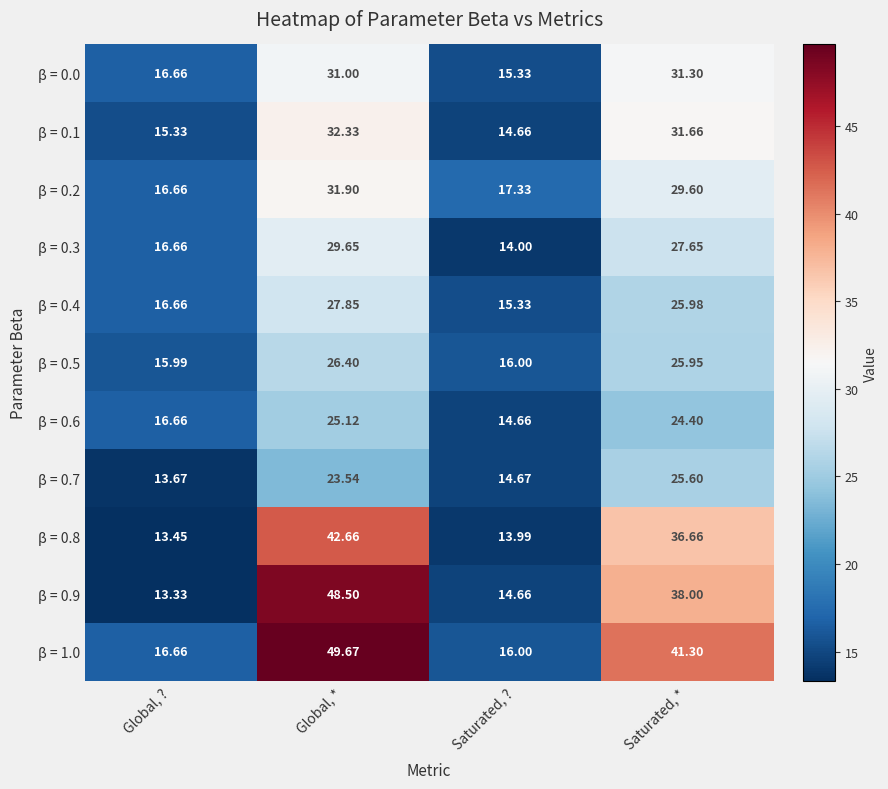

List the labels in order of β = 0.9 value, smallest first.

Global, ?, Saturated, ?, Saturated, *, Global, *